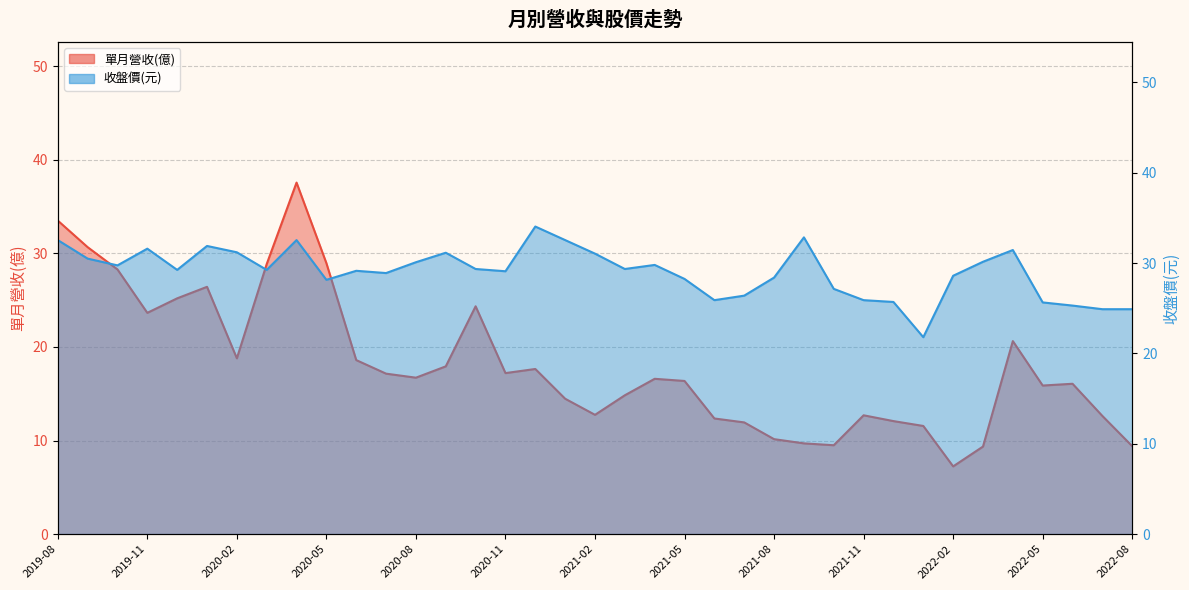

Is it true that 收盤價(元) equals 18.7 at 2020-03?

False